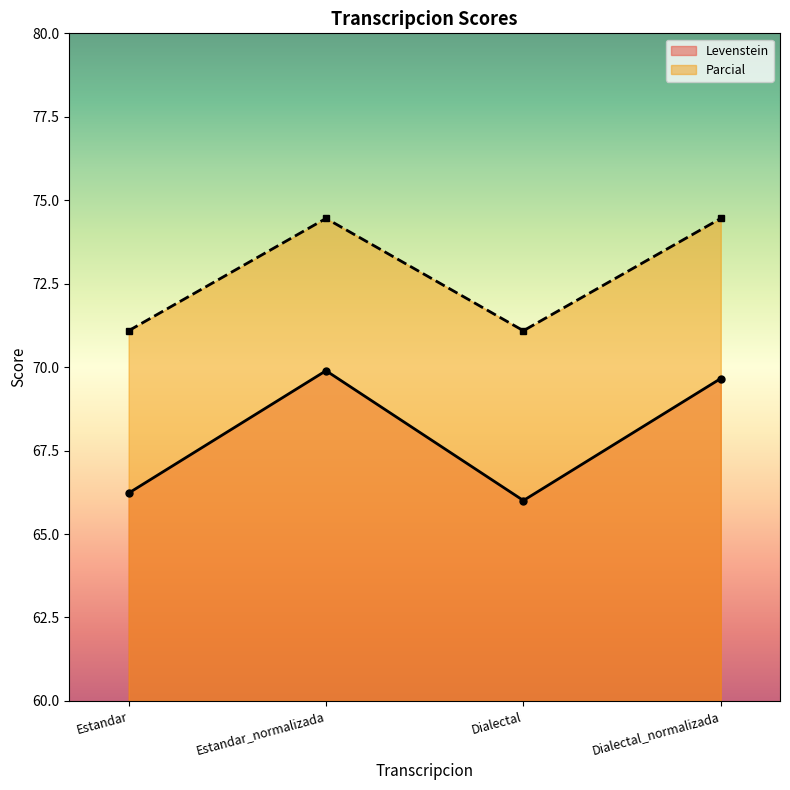

What is the difference between the maximum and minimum values in the Levenstein series?

3.9